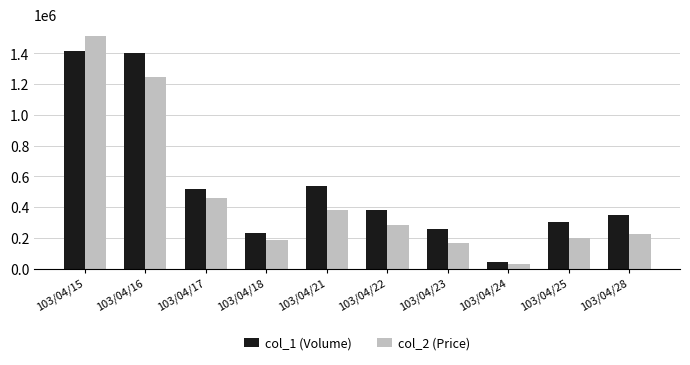

What is the value of the col_2 (Price) bar at the 6th from the left?

282070